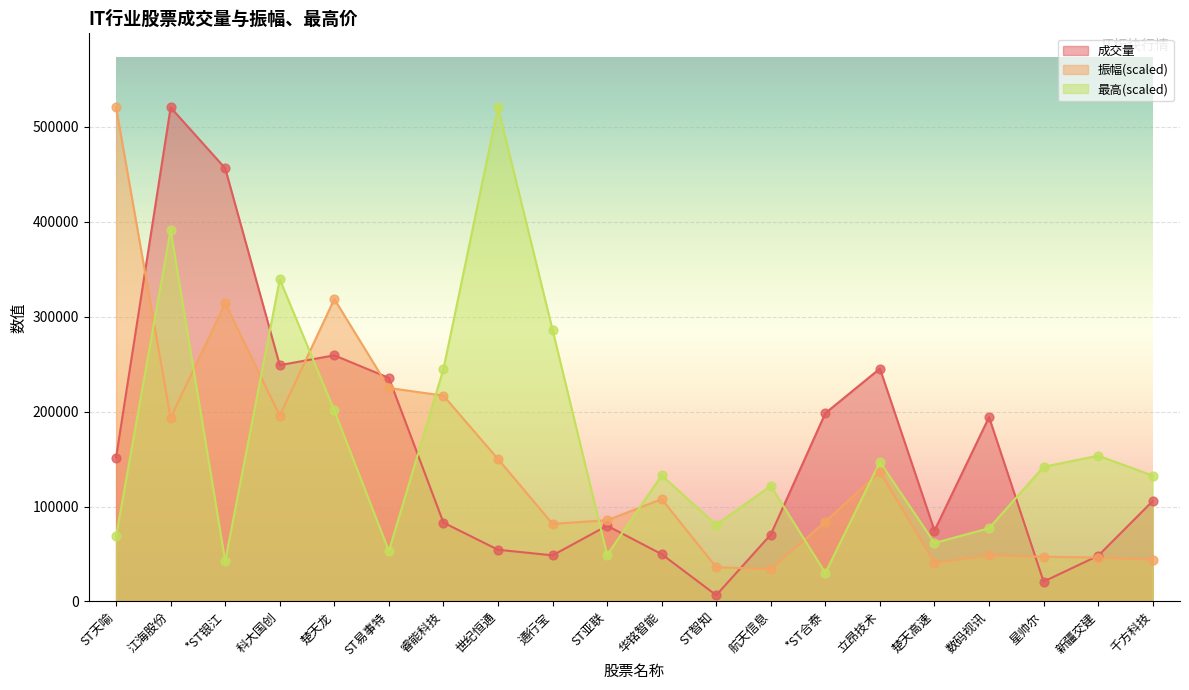

What are all the series names shown in the legend?

成交量, 振幅(scaled), 最高(scaled)